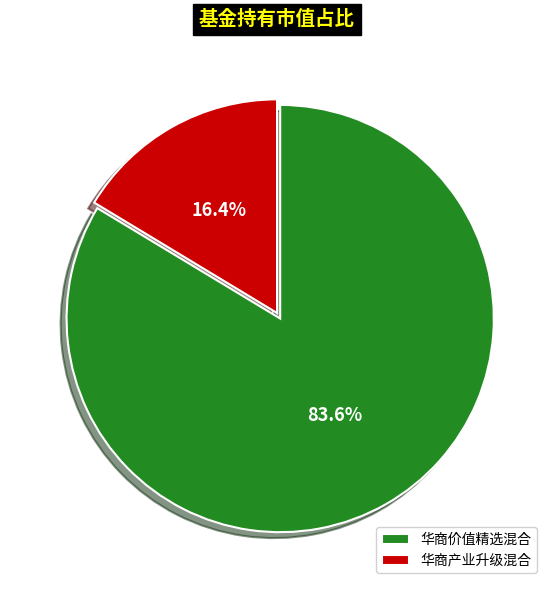

Rank the categories by value from highest to lowest.

华商价值精选混合, 华商产业升级混合